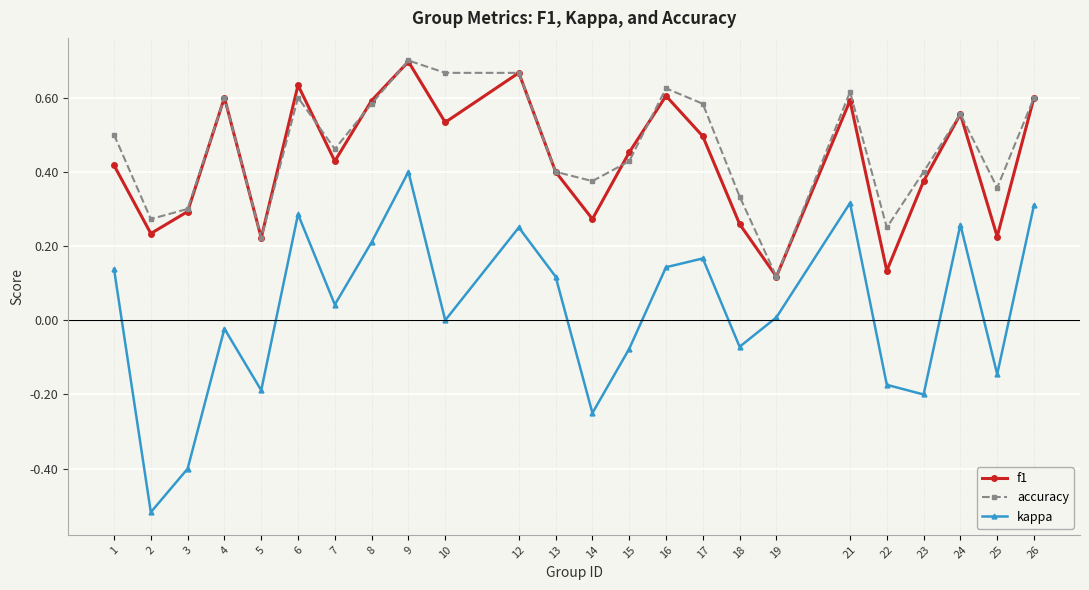

Is it true that accuracy equals 0.2 at 5?

True